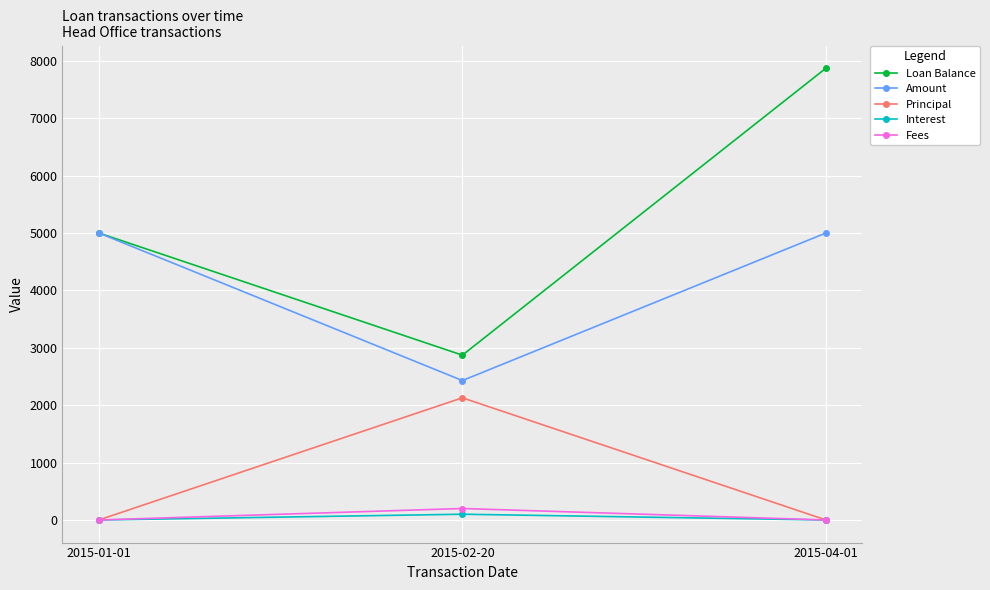

What position from the right is 2015-01-01?

3